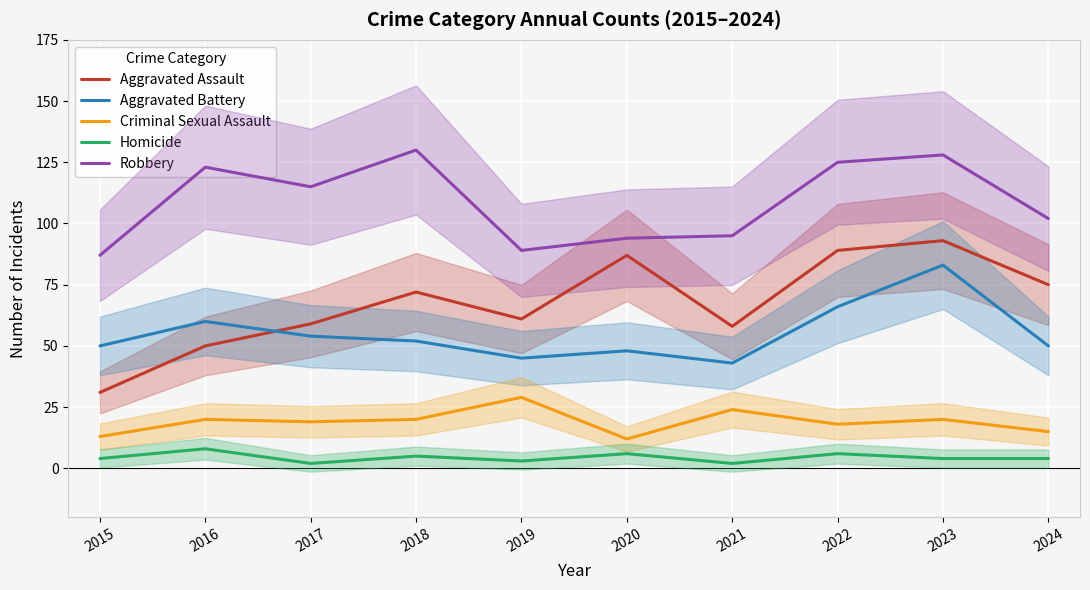

Rank the categories by Criminal Sexual Assault value from highest to lowest.

2019, 2021, 2016, 2018, 2023, 2017, 2022, 2024, 2015, 2020